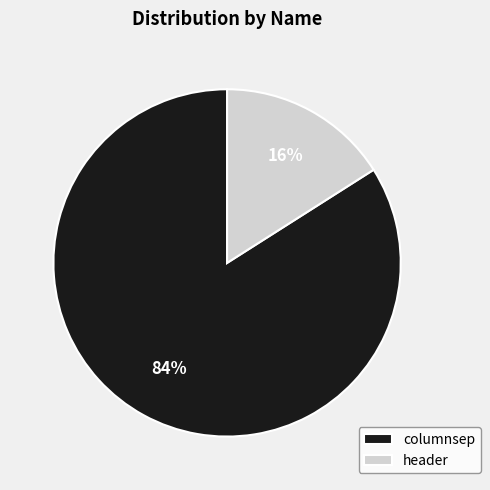

Between header and columnsep, which is larger?

columnsep